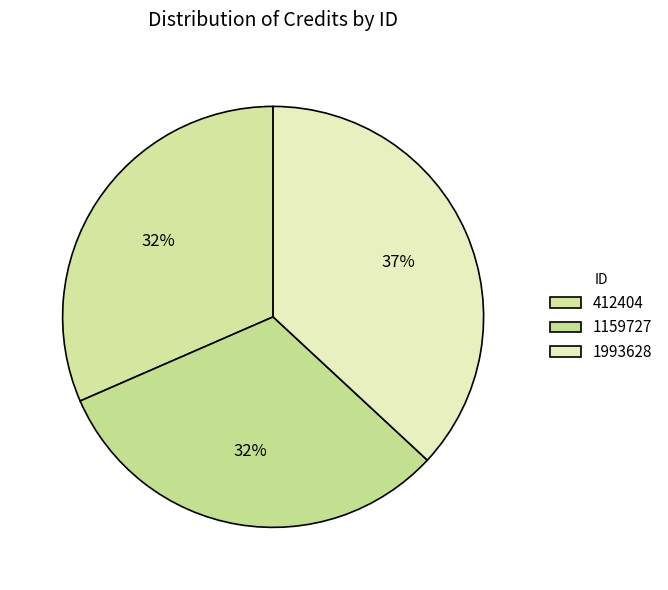

Is there any slice that represents more than half of the pie?

No